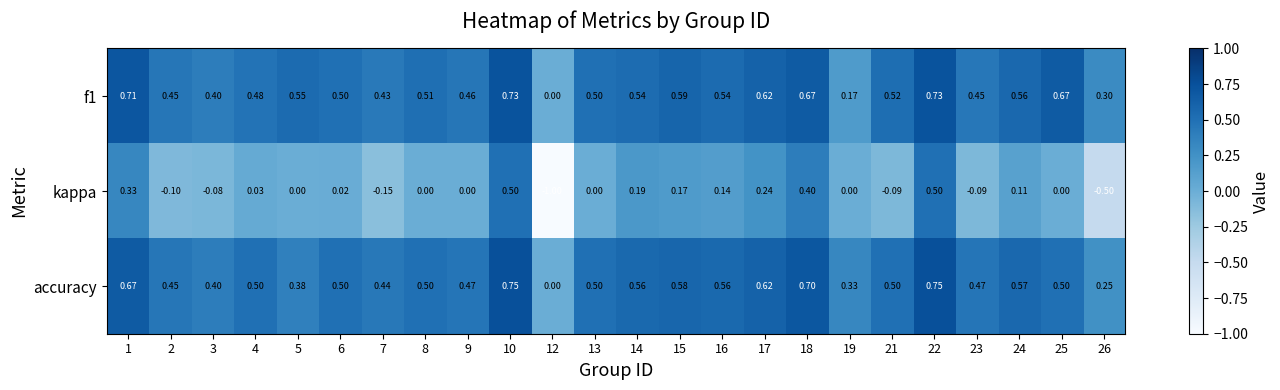

Is the value of kappa at 26 greater than the value of accuracy at 16?

No